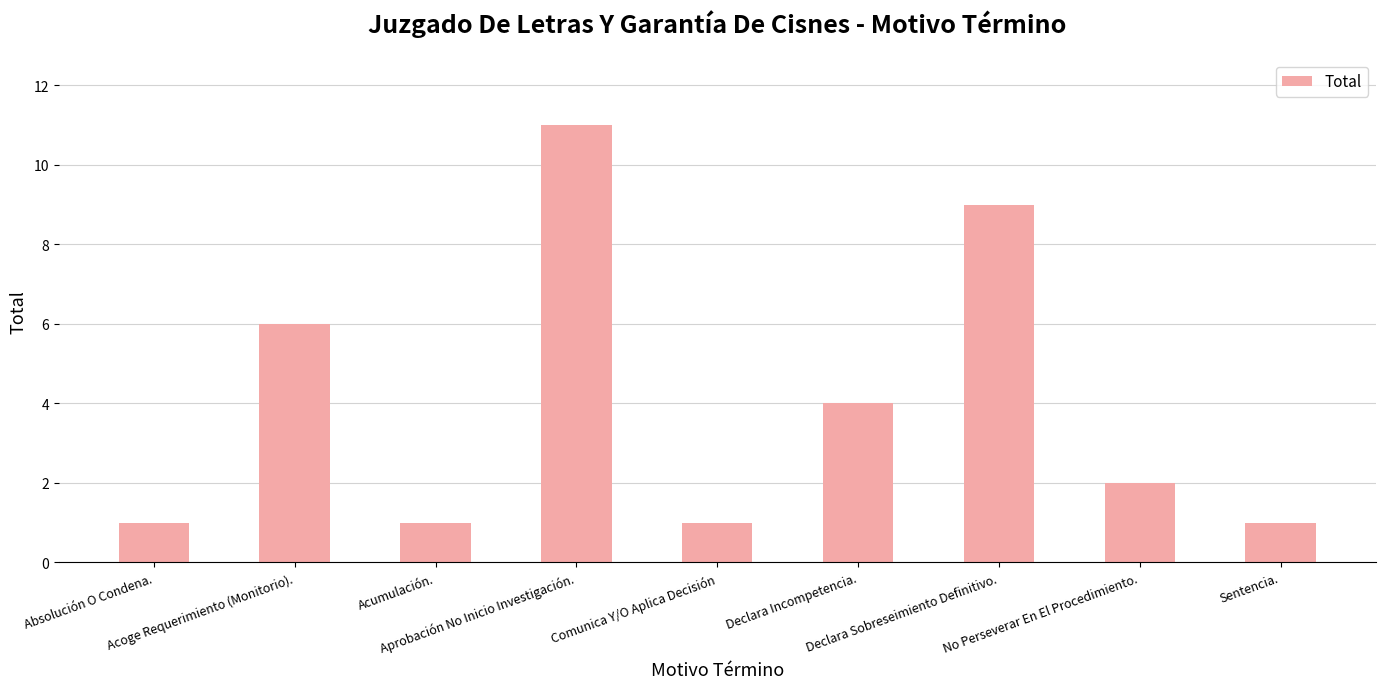

What is the label of the 9th bar from the left?

Sentencia.